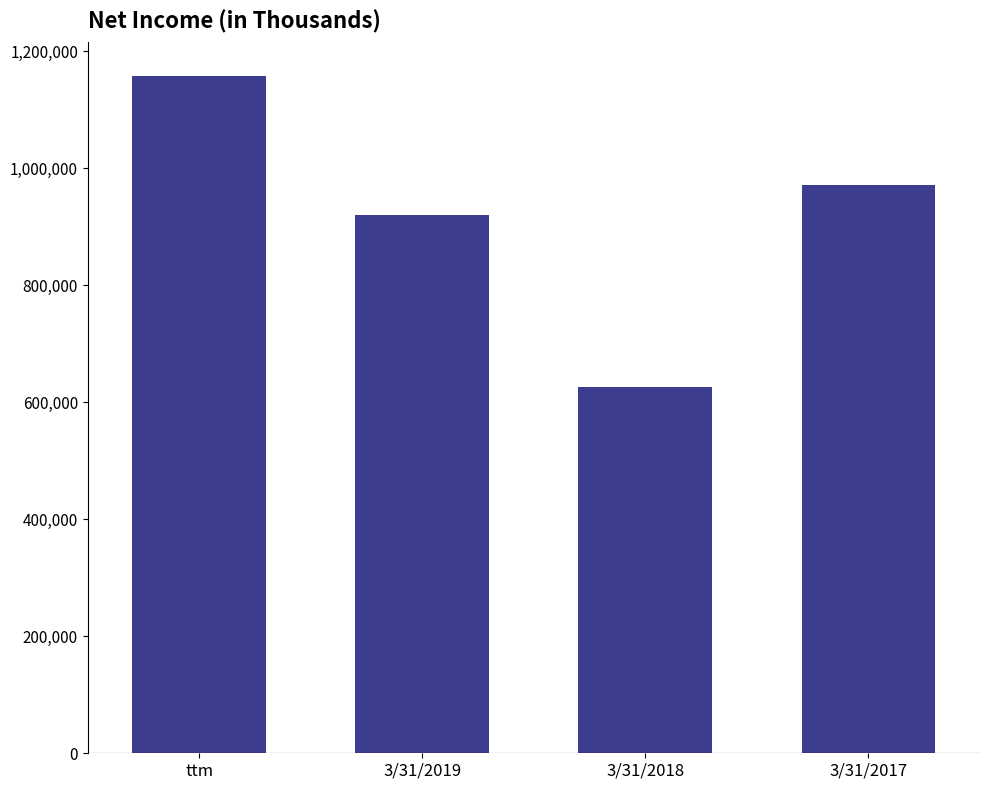

What is the change in value from 3/31/2018 to 3/31/2017?

+345306